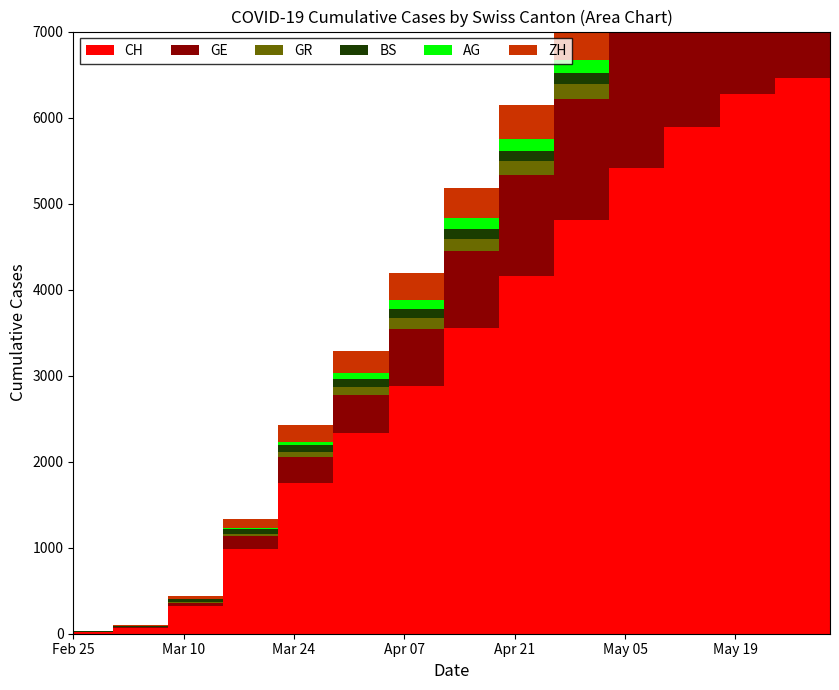

Reading left to right, extract all data points from this chart.

CH: 0	21	67	318	989	1753	2337	2876	3550	4162	4810	5415	5893	6269	6463
GE: 0	3	9	34	143	306	441	668	895	1166	1403	1621	1746	1829	1880
GR: 0	0	0	21	24	52	88	126	148	163	174	182	187	191	196
BS: 0	4	12	35	62	78	95	107	115	121	126	131	134	136	137
AG: 0	0	0	0	10	38	73	104	122	138	151	163	172	178	182
ZH: 0	1	14	36	110	194	251	307	356	399	439	468	489	510	519